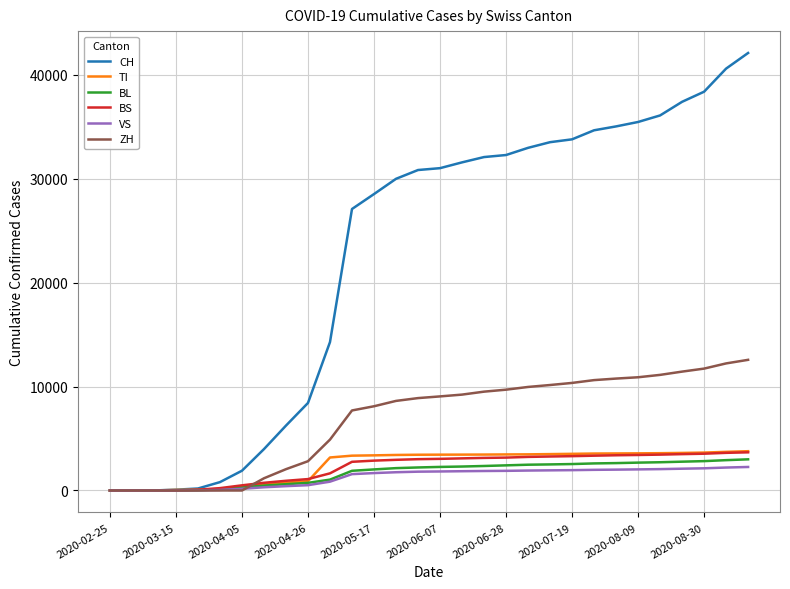

Which series has the largest total across all categories?

CH